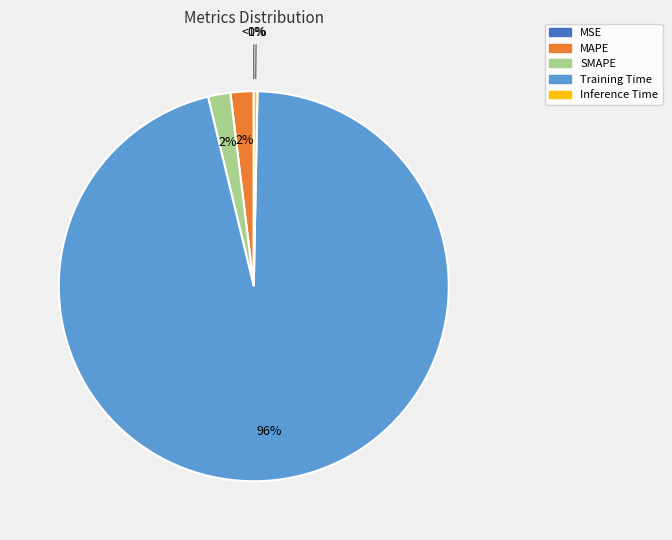

Rank the categories by value from lowest to highest.

MSE, Inference Time, SMAPE, MAPE, Training Time